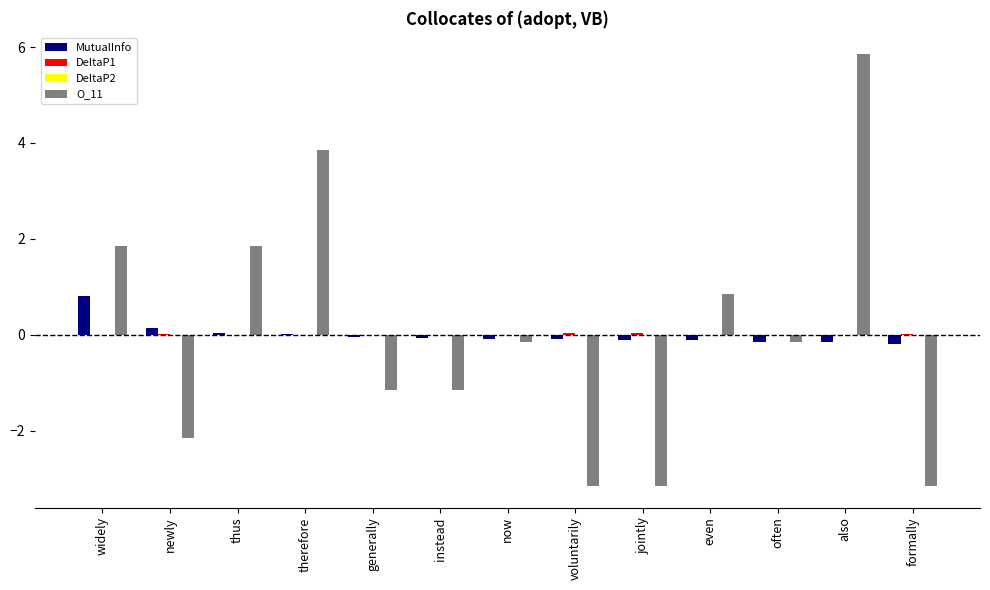

How many data points does each series have?

13